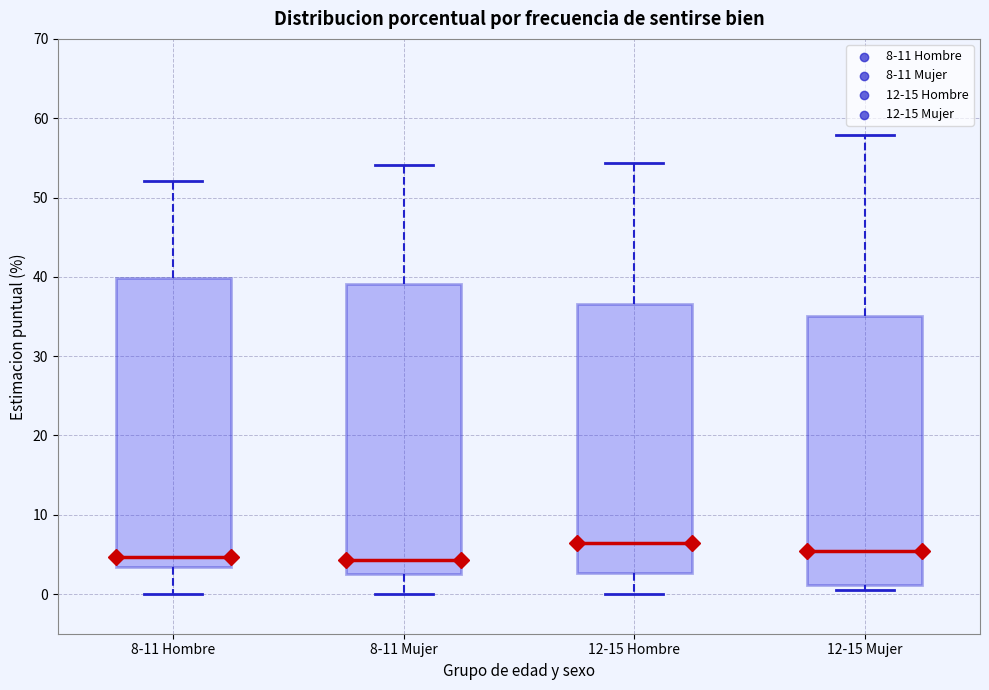

Where does the lower whisker of the box for 12-15 Hombre end on the y-axis? The values are not printed on the chart, so give them approximately, as read against the axis.

0